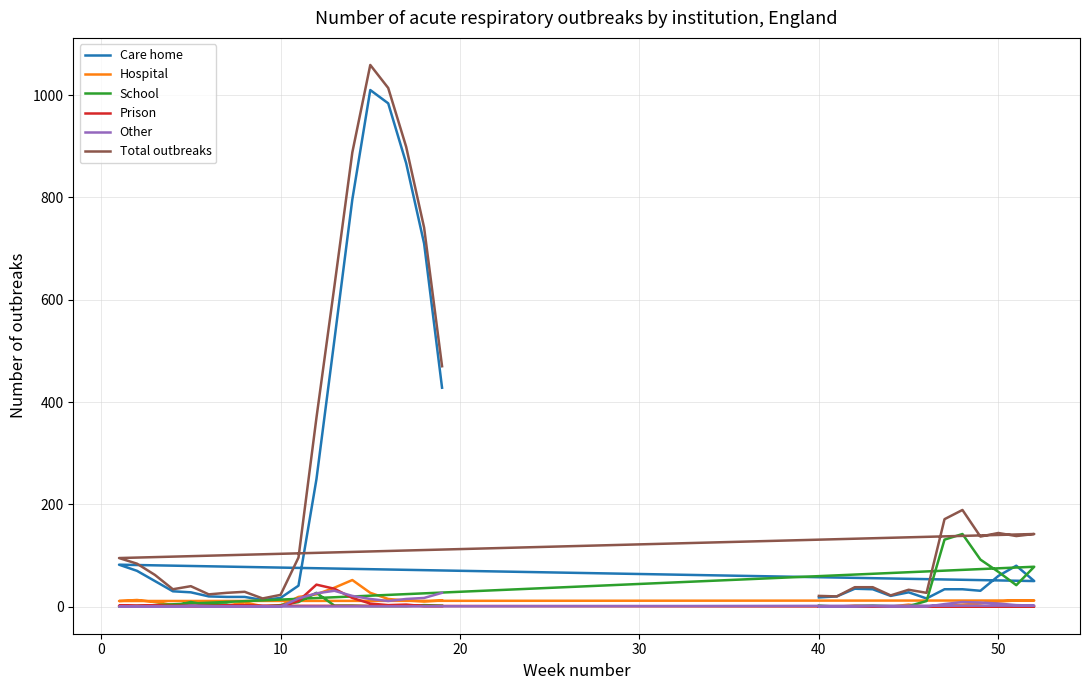

Count the number of categories in the chart.

32